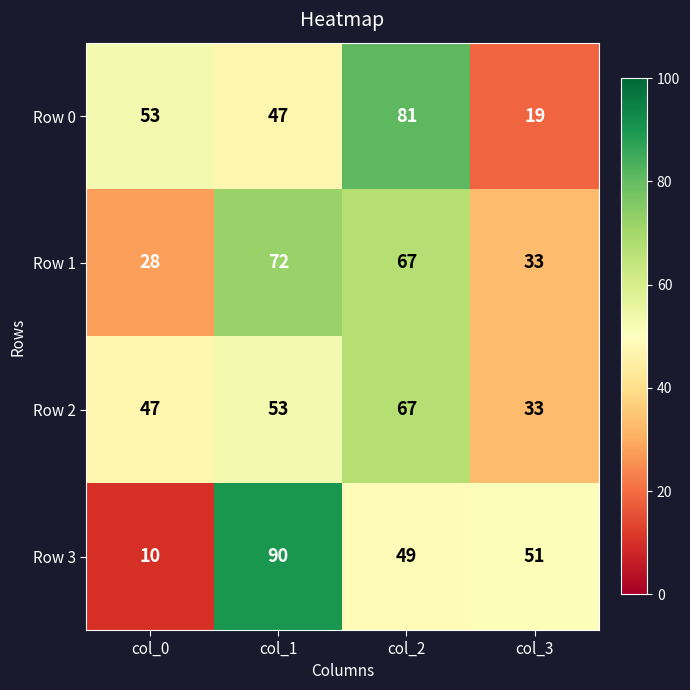

Rank the series by their maximum value, from highest to lowest.

Row 3, Row 0, Row 1, Row 2